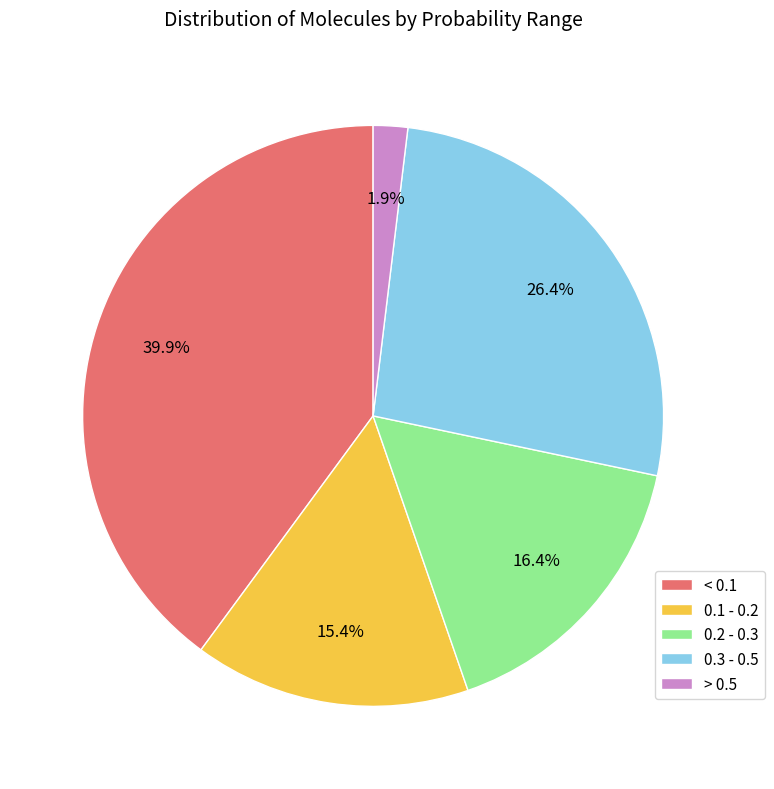

Rank the categories by value from lowest to highest.

> 0.5, 0.1 - 0.2, 0.2 - 0.3, 0.3 - 0.5, < 0.1